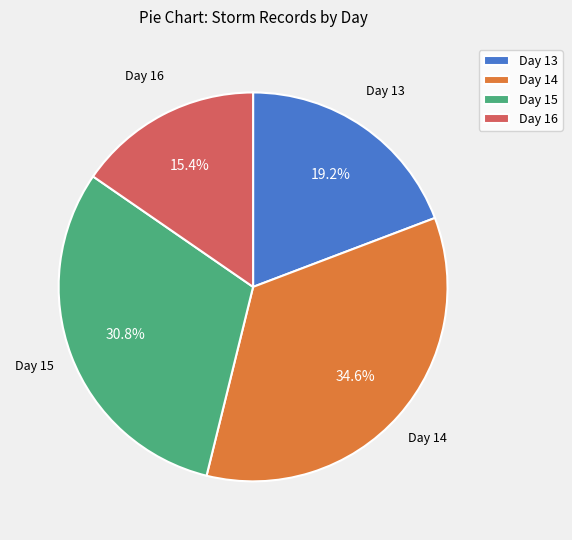

What percentage do Day 16 and Day 15 together represent?

46.2%